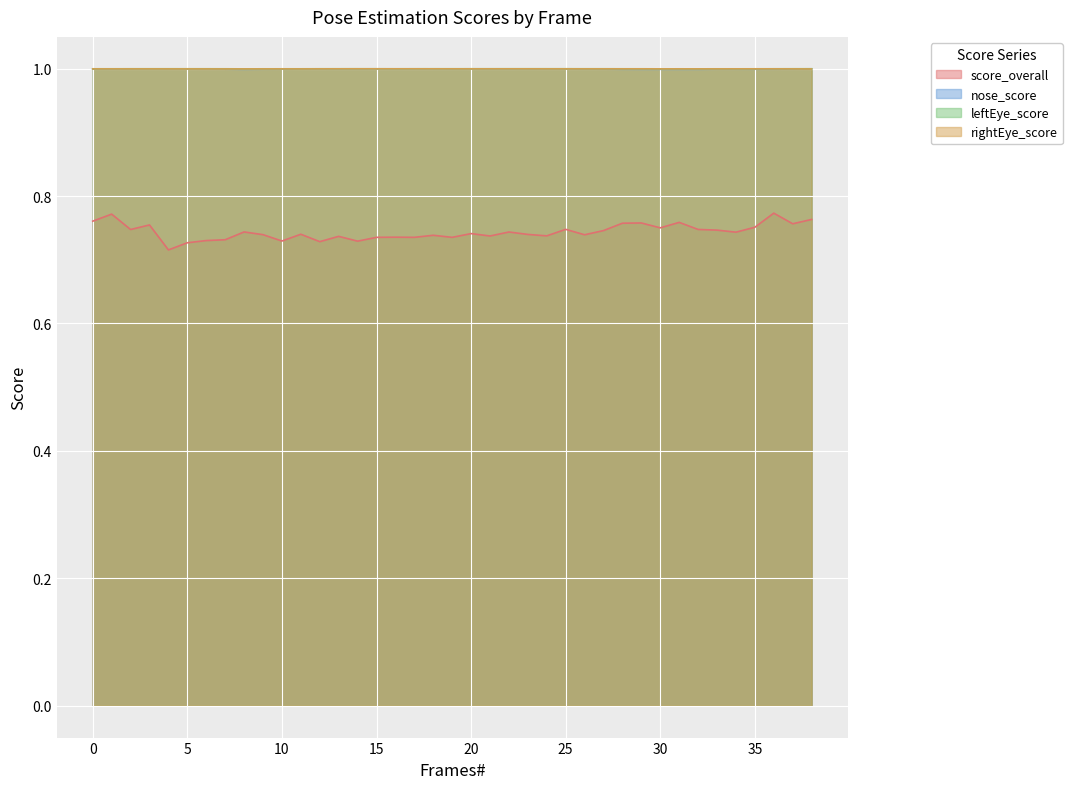

How many interior local peaks does the rightEye_score series have?

10